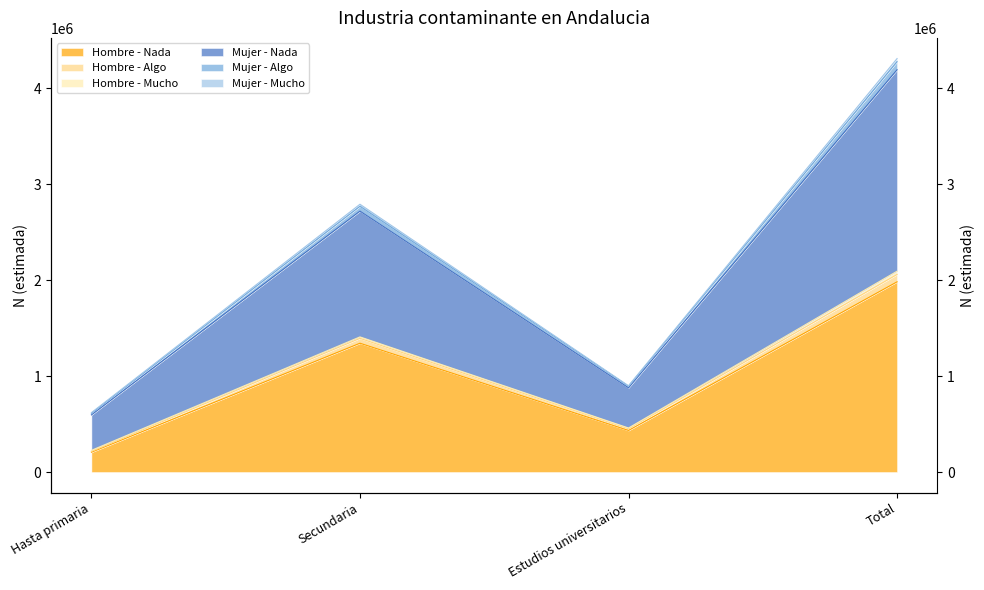

True or false: Mujer - Algo and Mujer - Mucho intersect in this chart.

False